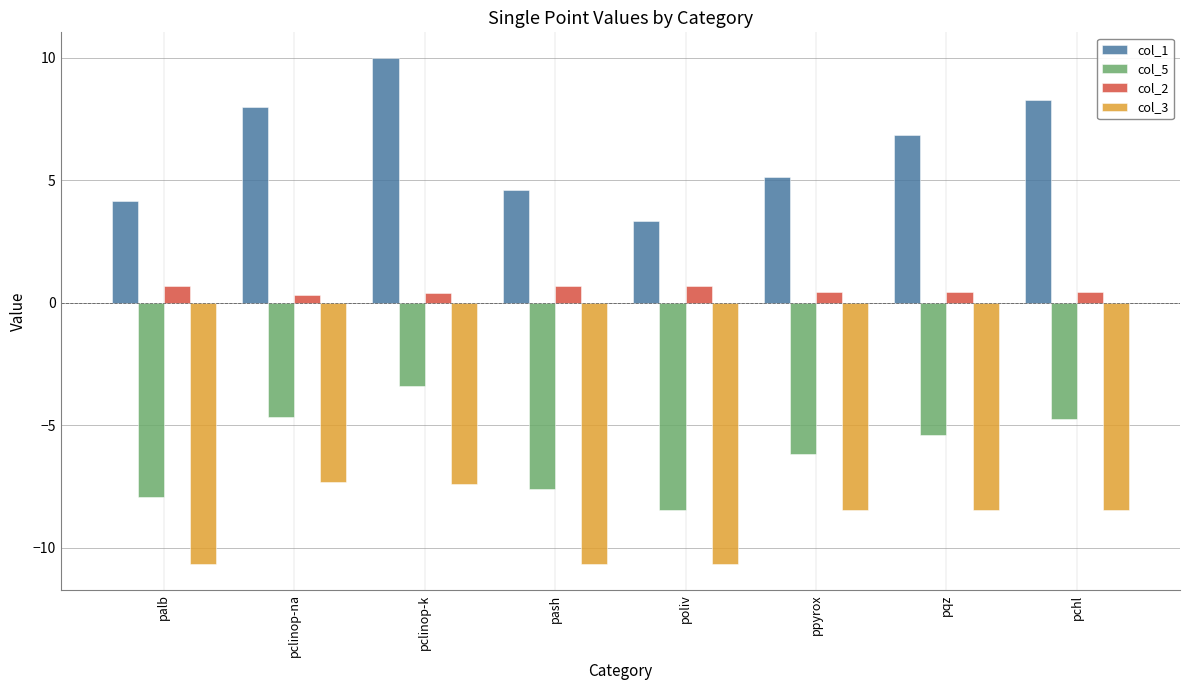

What position from the left is pclinop-na?

2